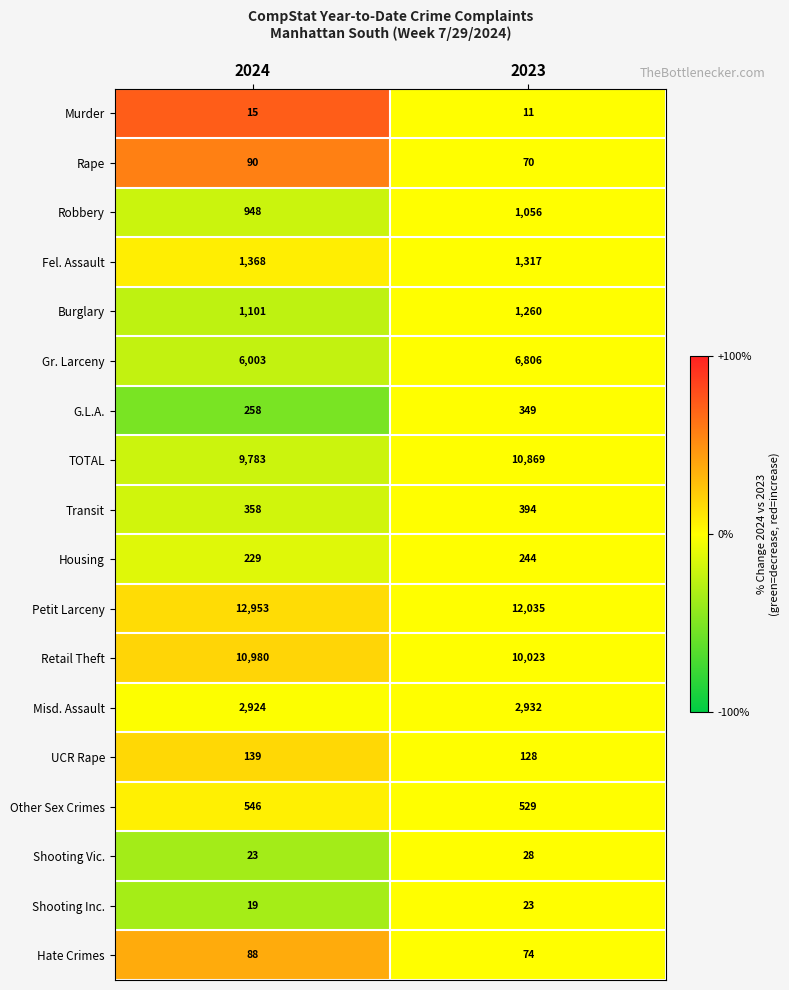

What value does the Gr. Larceny series have at 2024?

6003